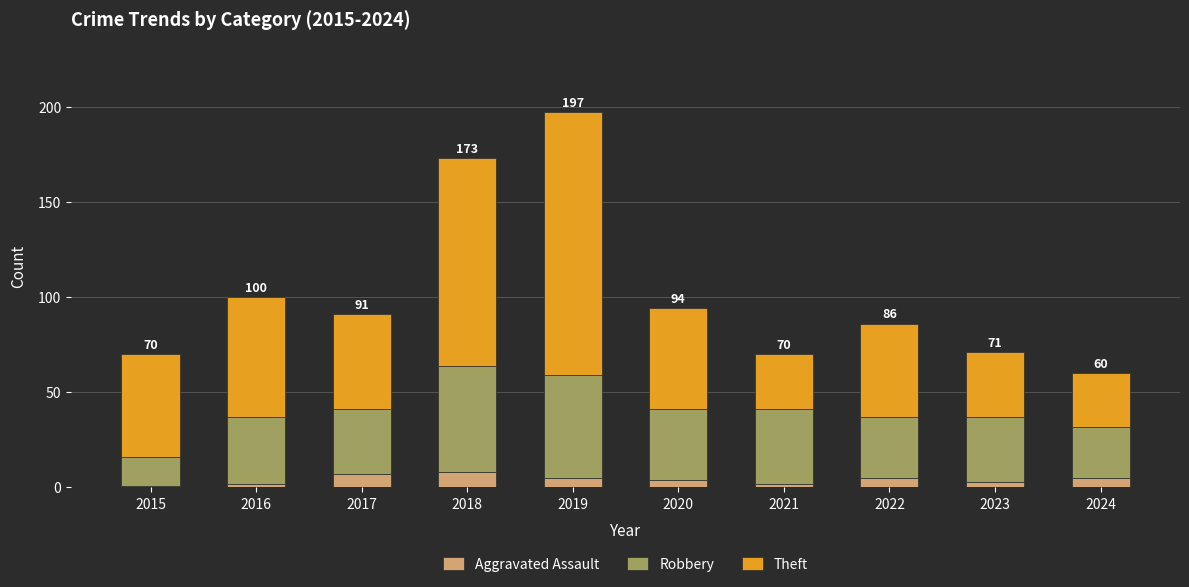

Is it true that Aggravated Assault equals 8 at 2018?

True